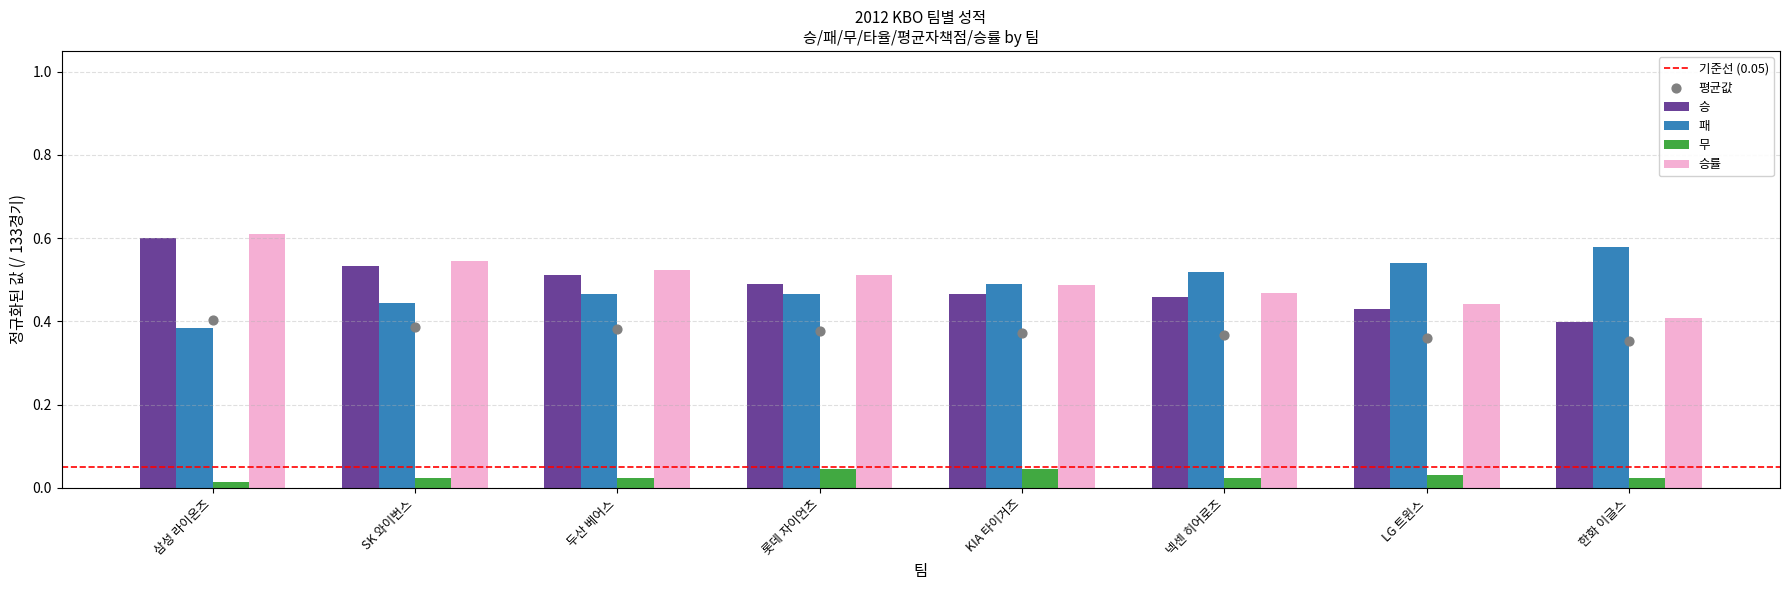

Which series contains the lowest Y value?

무